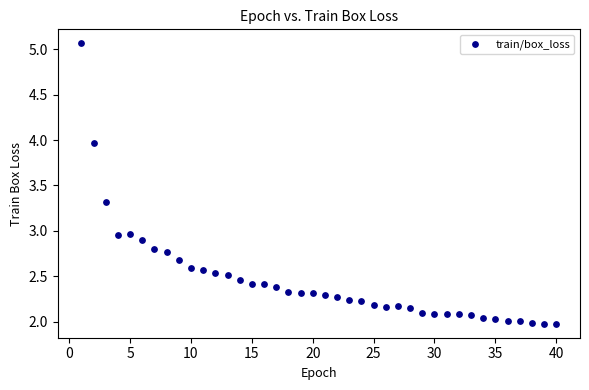

What is the range of X values (max minus min)?

39.0